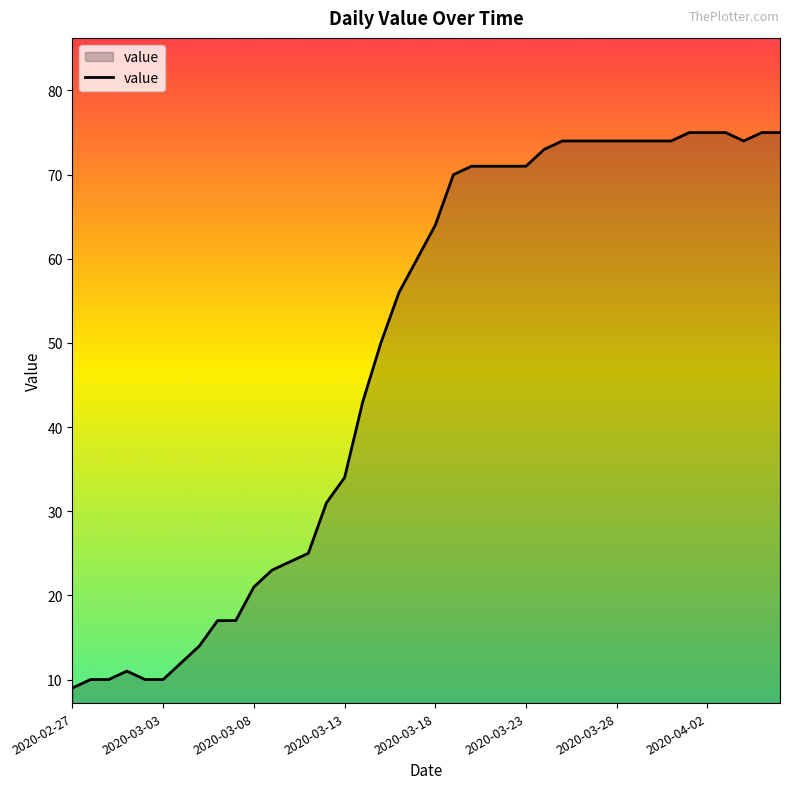

Reading left to right, extract all data points from this chart.

9	10	10	11	10	10	12	14	17	17	21	23	24	25	31	34	43	50	56	60	64	70	71	71	71	71	73	74	74	74	74	74	74	74	75	75	75	74	75	75